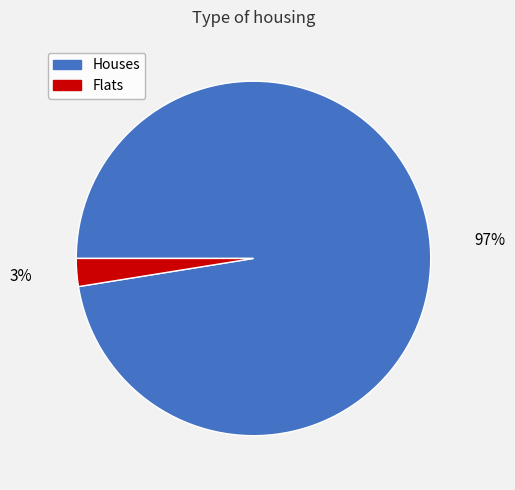

Is there a majority slice in this chart?

Yes